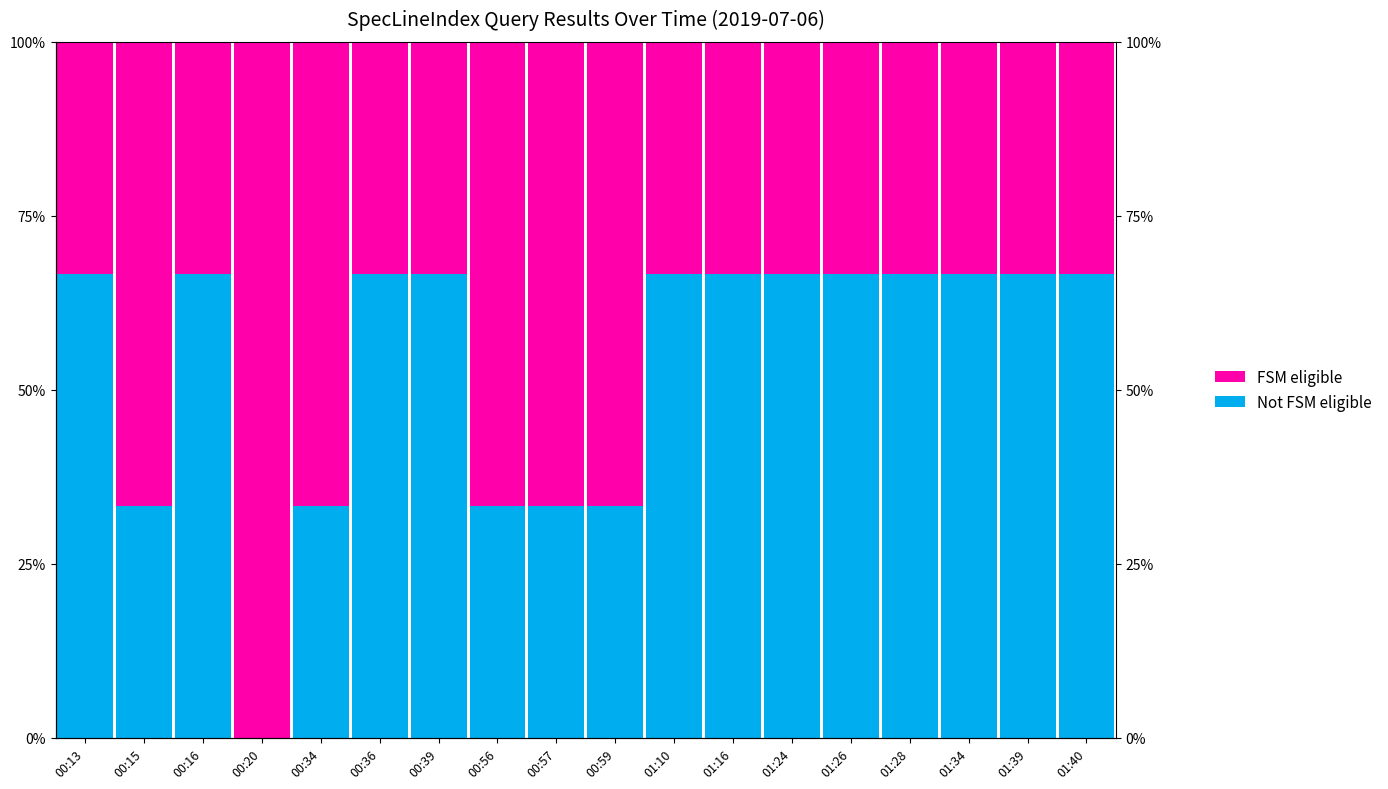

The Not FSM eligible series shows 33.3 at 00:15. True or false?

True